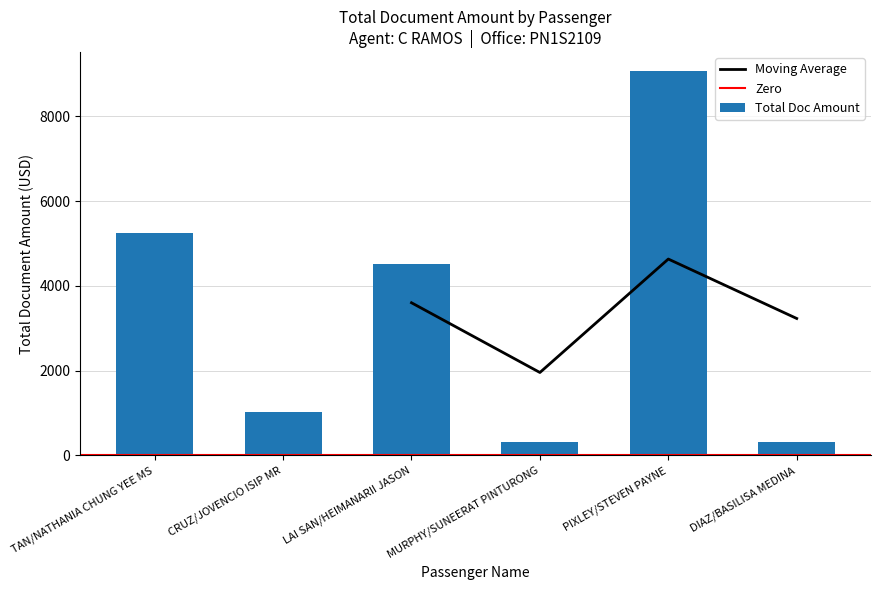

What is the difference between the second highest and second lowest values?

4936.6